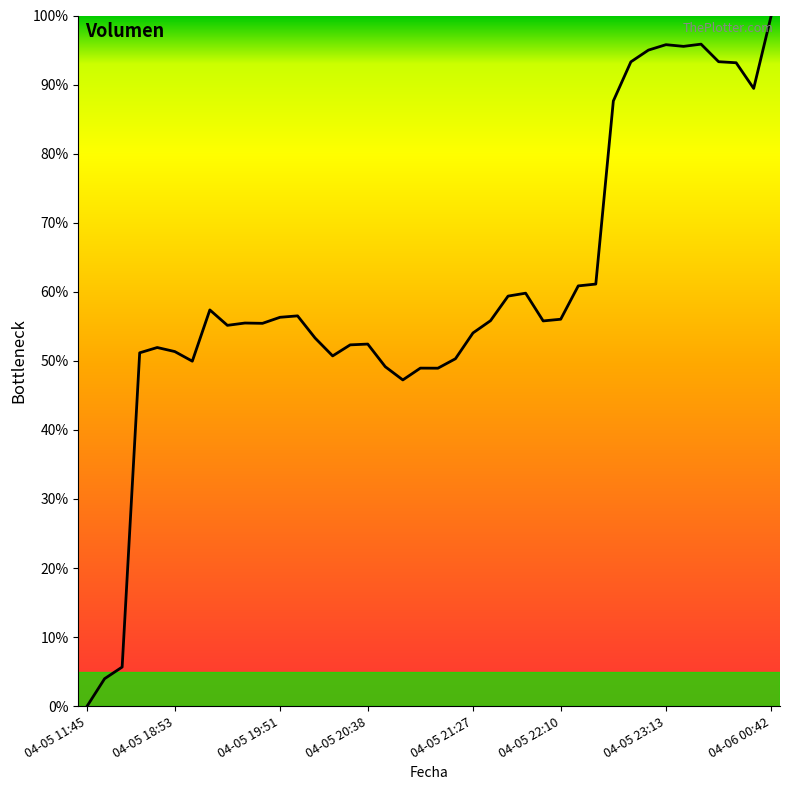

What is the difference between the maximum and minimum values?

100.0